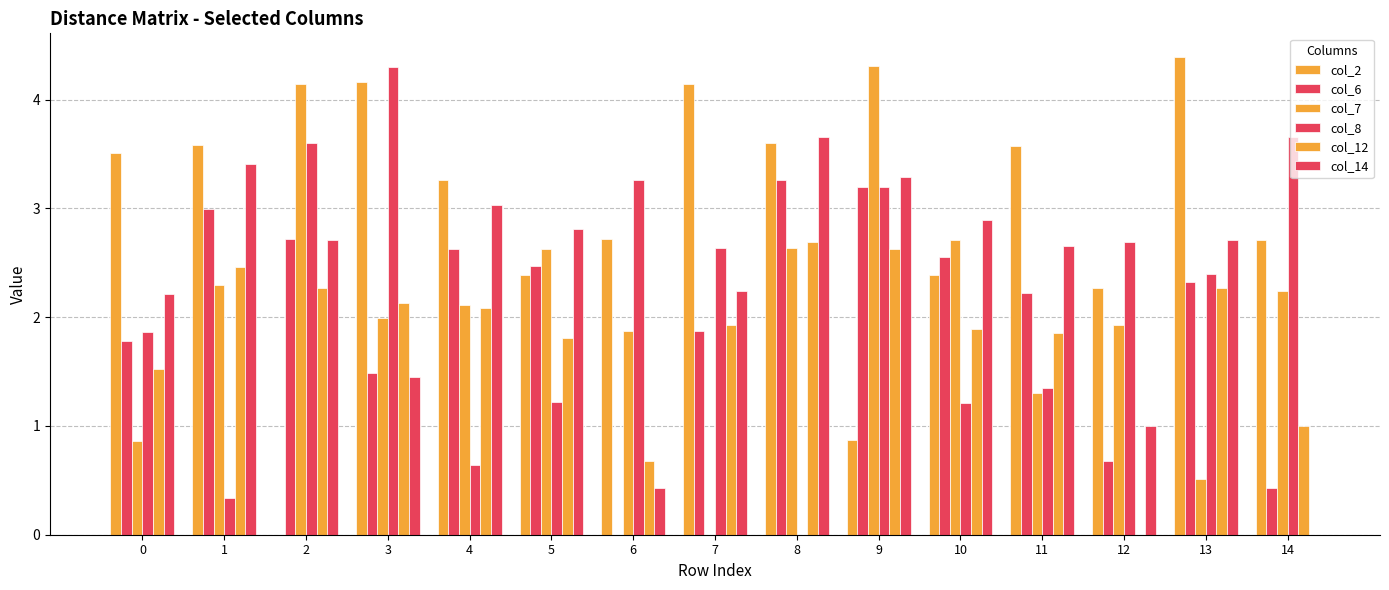

Which series has the largest total across all categories?

col_2